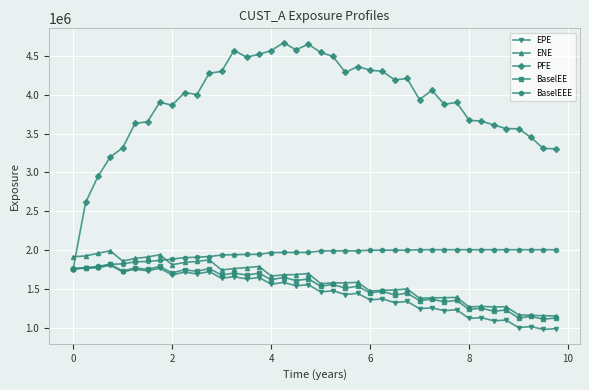

True or false: ENE has more than 1 interior local peaks.

True